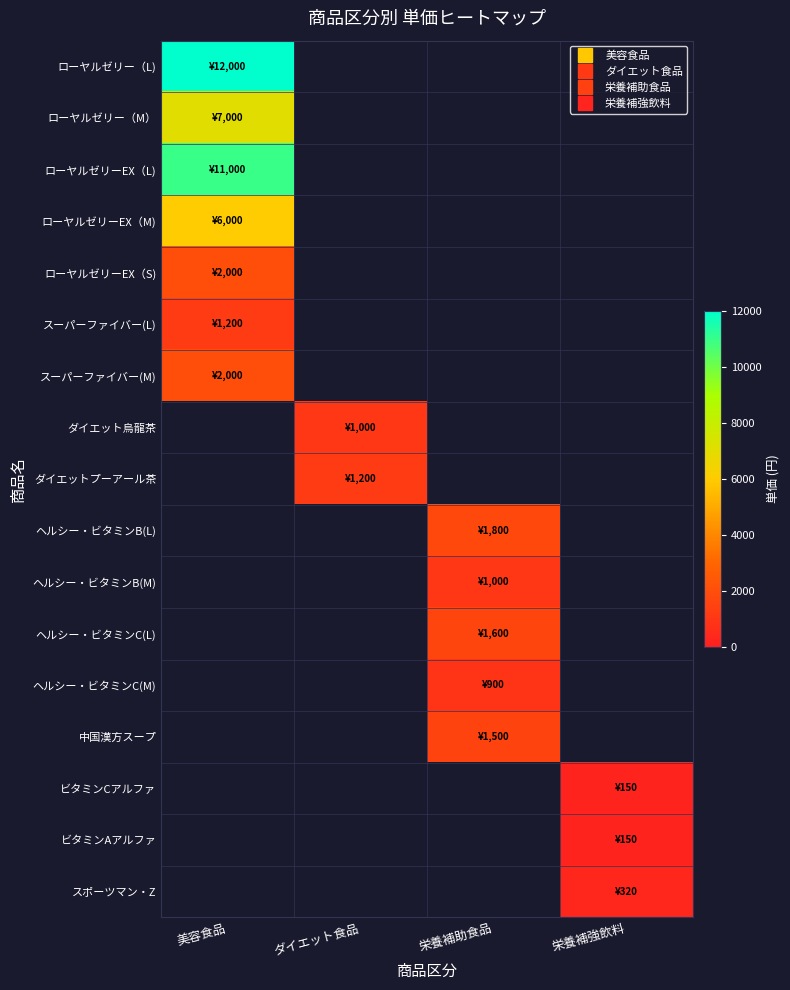

Count the number of data series in this chart.

17